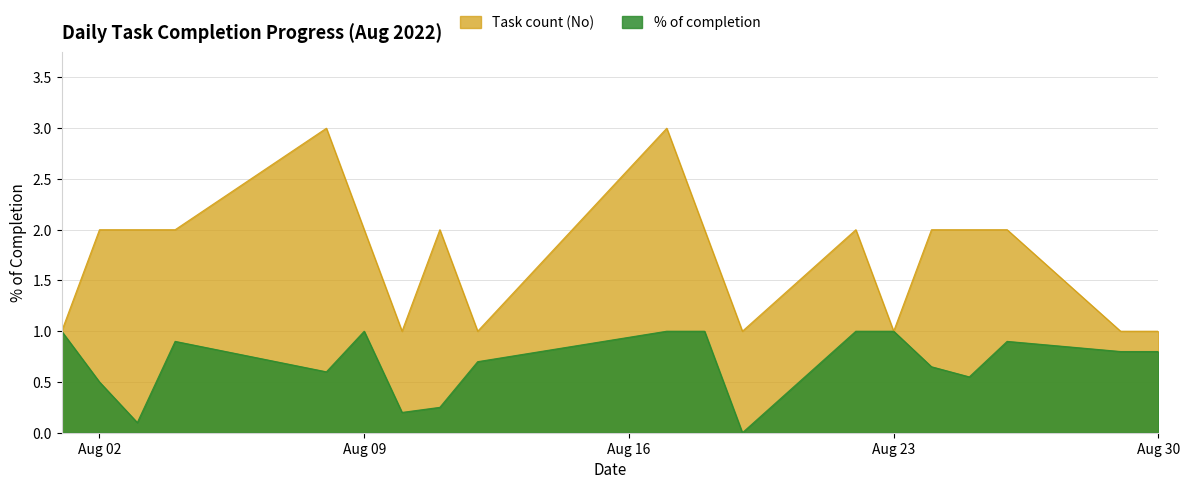

What value does the Task count (No) series have at 2022-08-01?

1.0